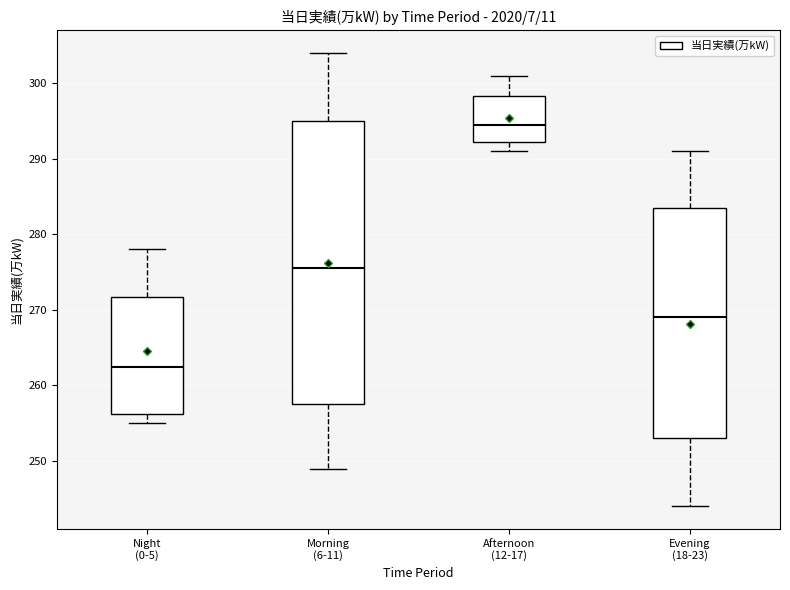

Reading left to right, transcribe this box plot: for each box, give where its median line is, the range the box spans, and where its two whiskers end, as read against the y-axis. The values are not printed on the chart, so give them approximately, as read against the axis.

Night (0-5): median 263, box 256 to 272, whiskers 255 to 278
Morning (6-11): median 276, box 258 to 295, whiskers 249 to 304
Afternoon (12-17): median 295, box 292 to 298, whiskers 291 to 301
Evening (18-23): median 269, box 253 to 284, whiskers 244 to 291